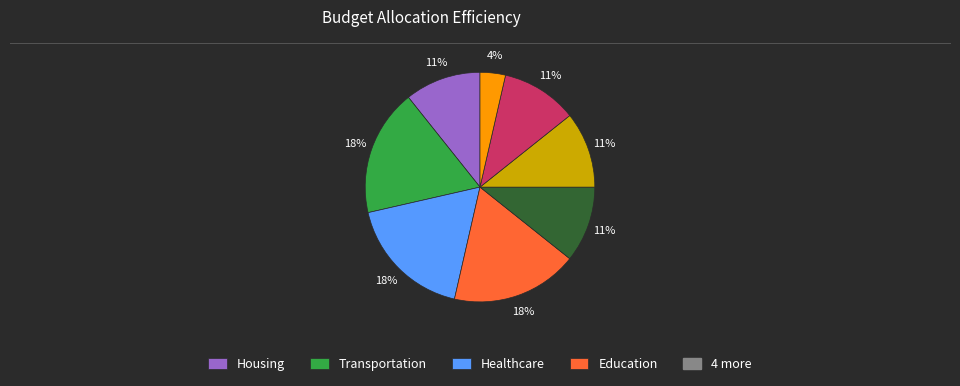

Does any single category account for the majority?

No